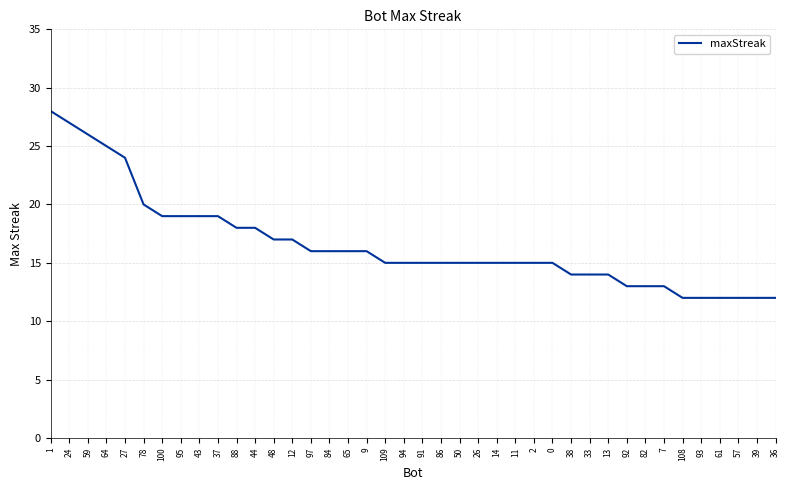

The value at 92 is 13. True or false?

True